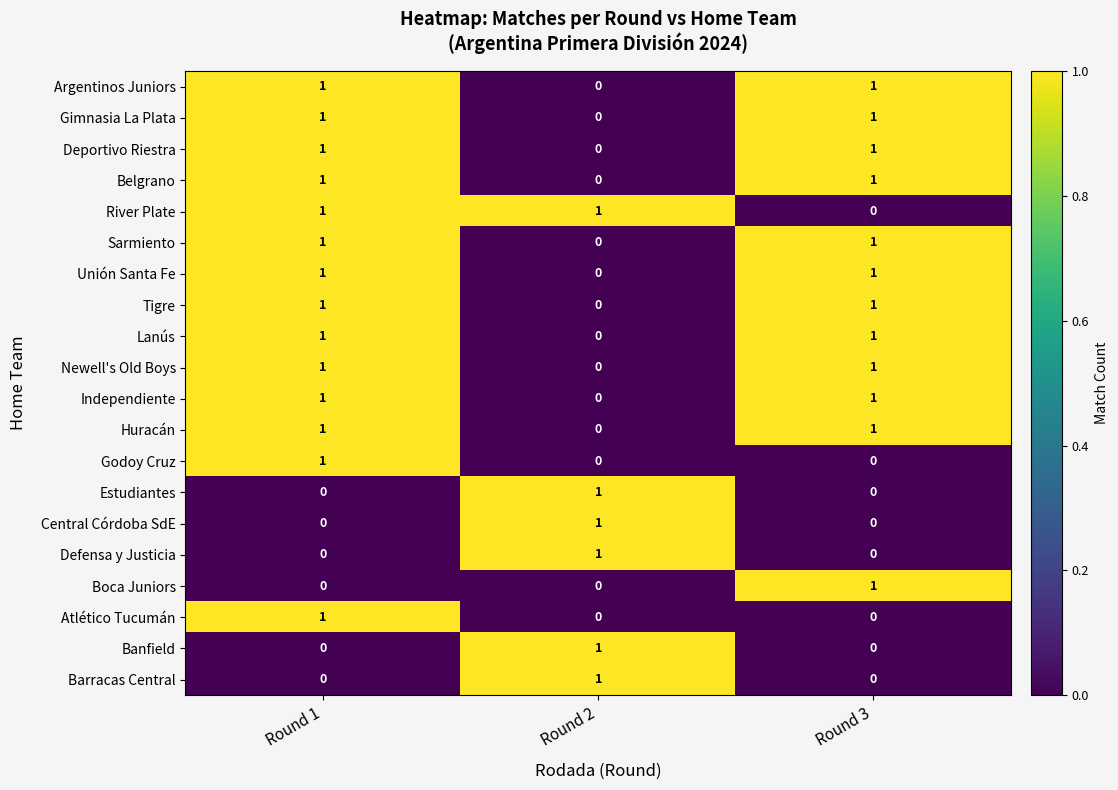

The Barracas Central series shows -1 at Round 1. True or false?

False